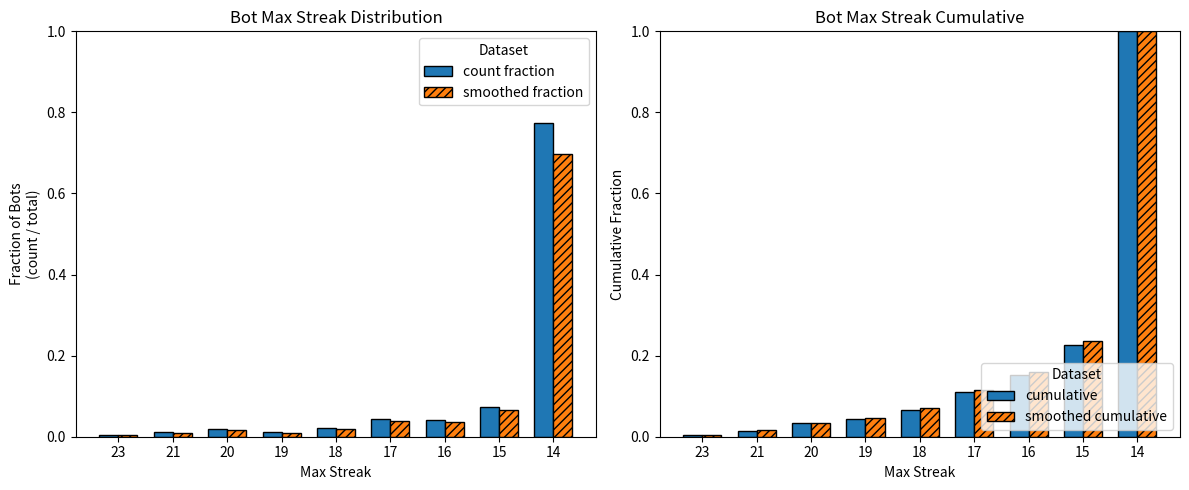

List the series in order of their peak value, highest first.

cumulative, smoothed cumulative, count fraction, smoothed fraction